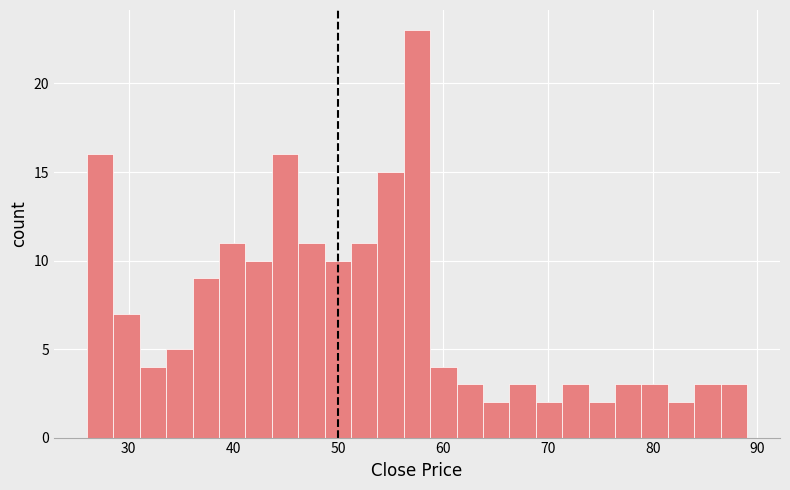

Around what value on the x-axis is the tallest bar? Give the approximate position of its centre, as read against the axis.

58